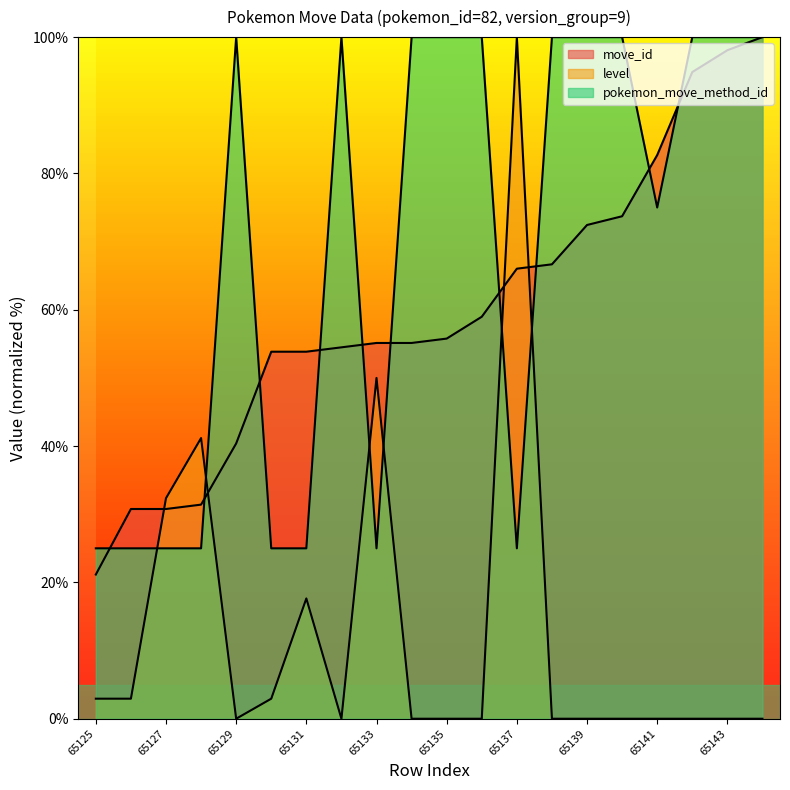

True or false: move_id has more than 2 interior local peaks.

False